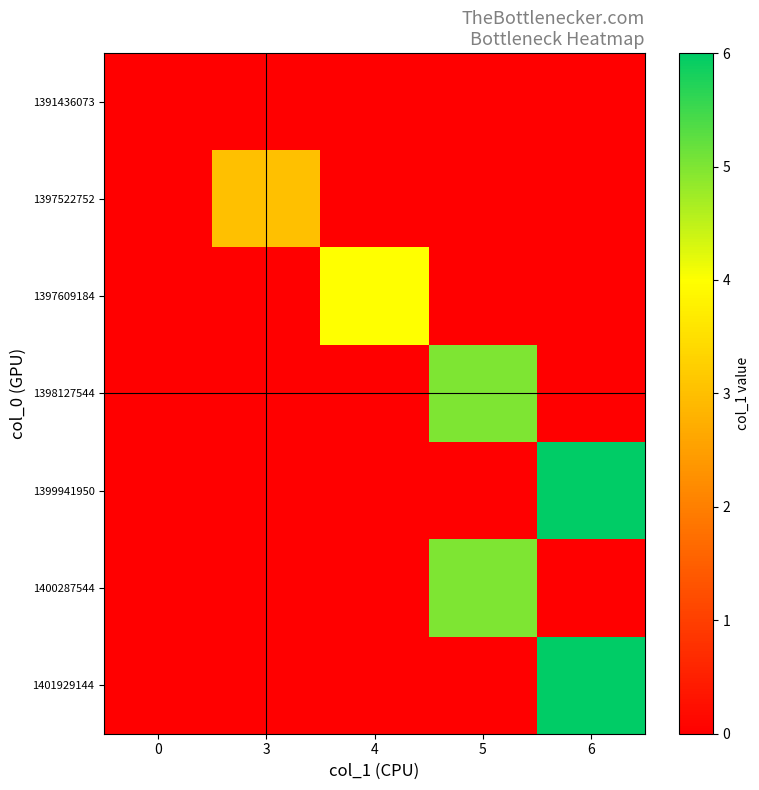

What is the difference between the highest and lowest values at 3?

3